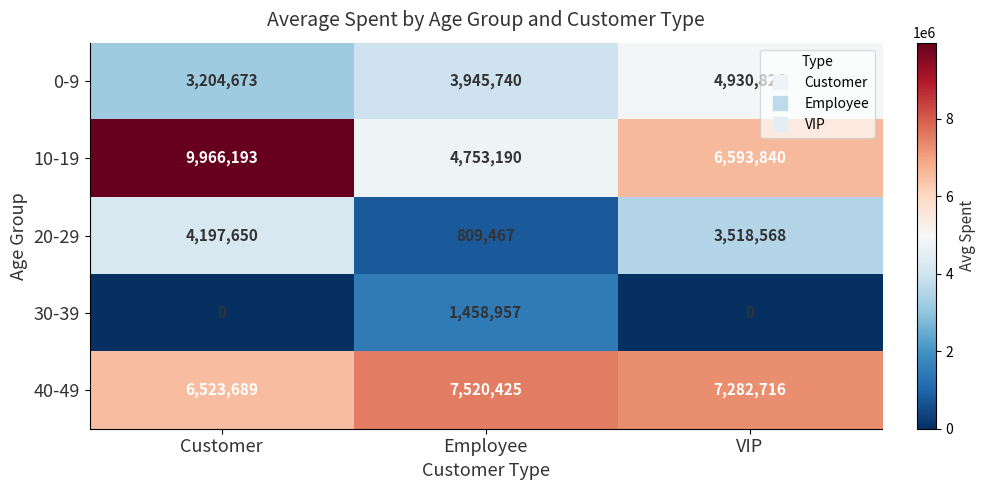

How many series are shown in this chart?

5